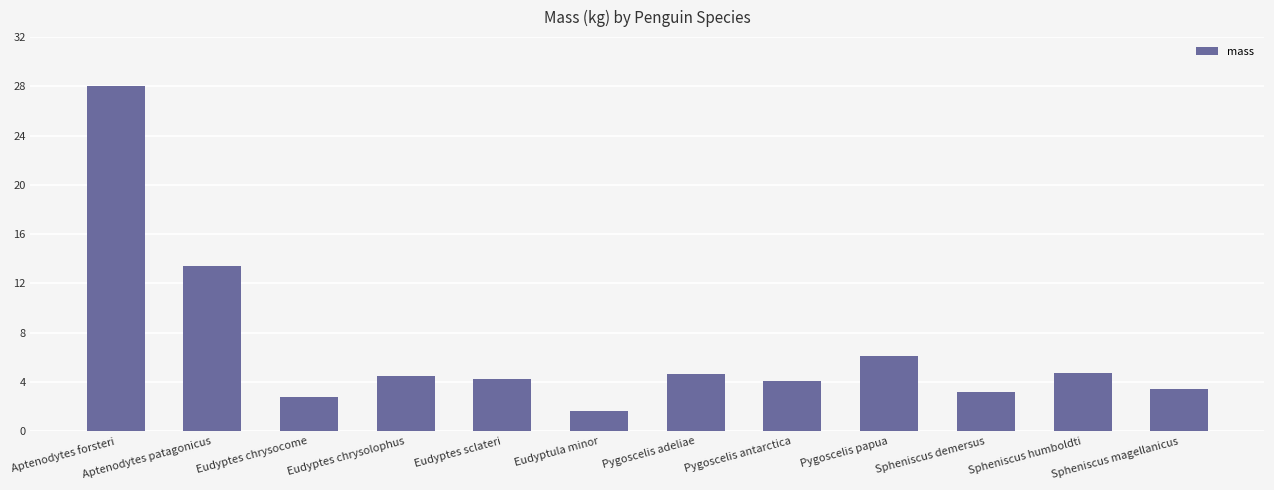

What is the difference between the maximum and second lowest values?

25.2